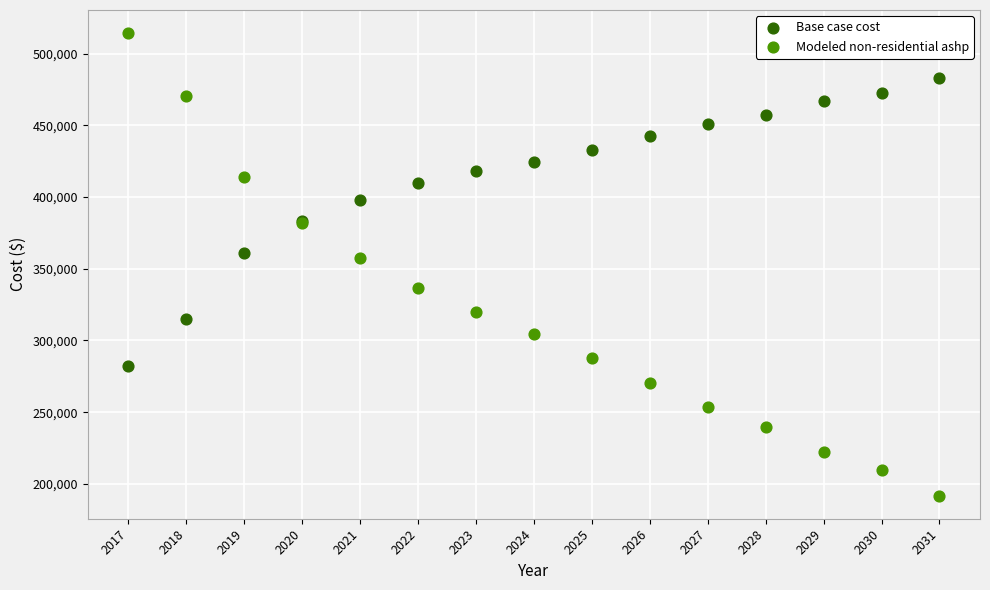

Which series contains the lowest Y value?

Modeled non-residential ashp